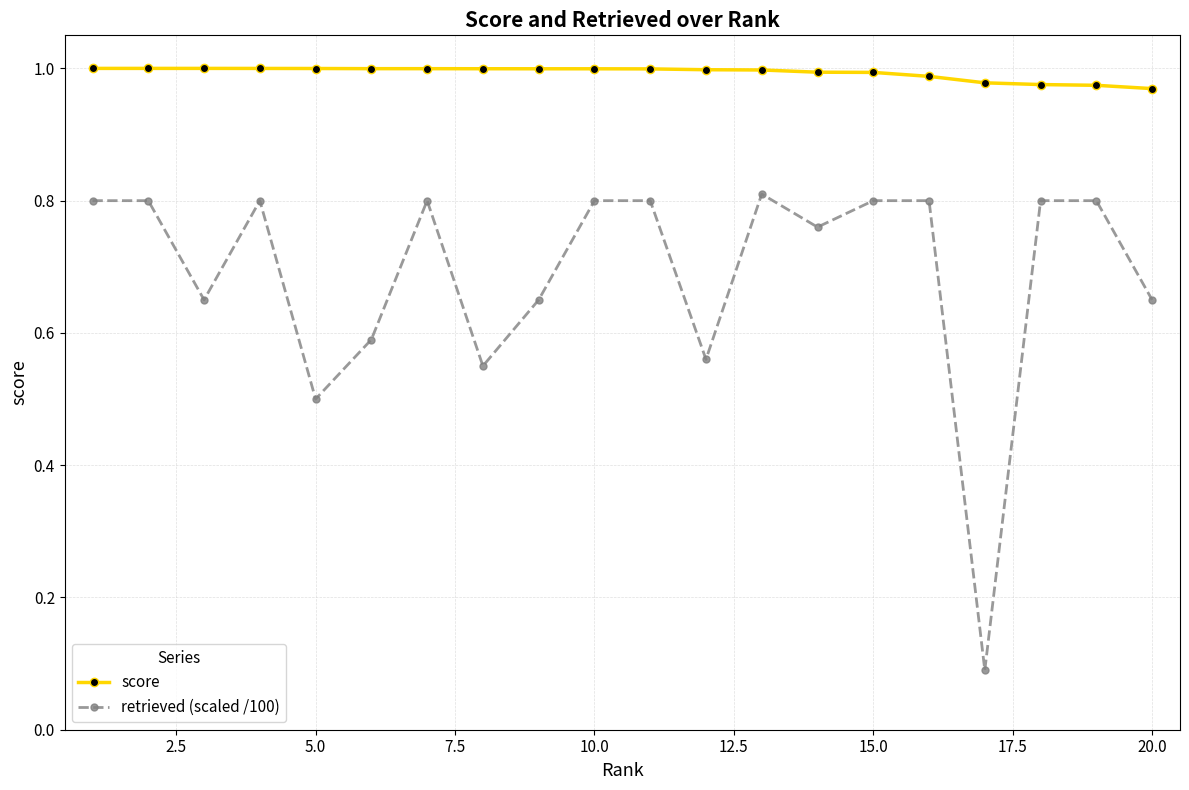

Which series has the largest total across all categories?

score